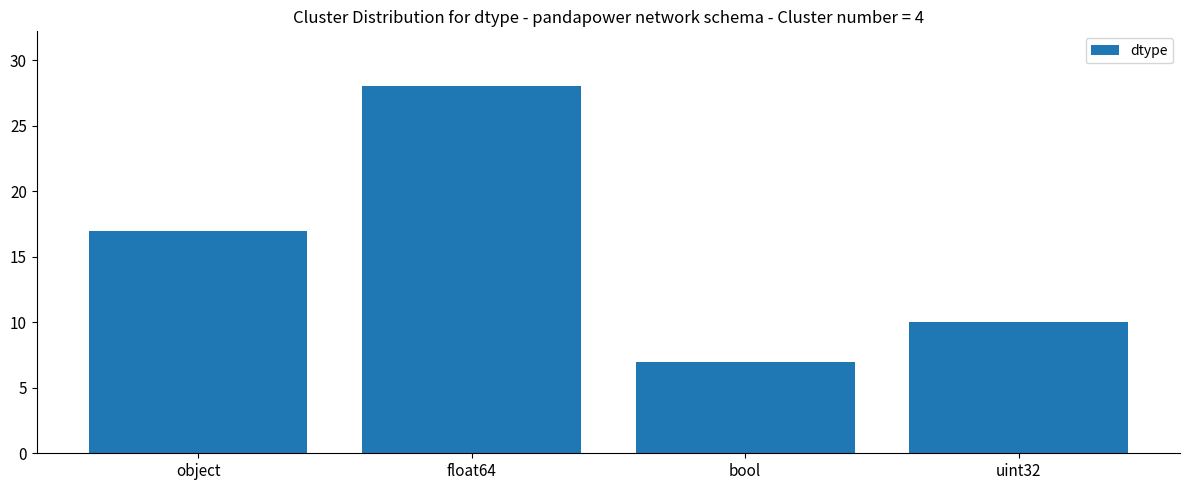

What is the difference between the maximum and second lowest values?

18